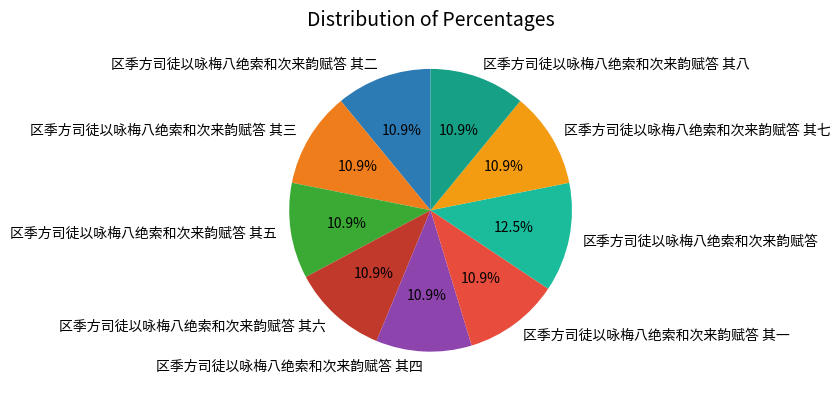

Approximately how many times larger is the value at 区季方司徒以咏梅八绝索和次来韵赋答 其二 compared to 区季方司徒以咏梅八绝索和次来韵赋答 其四?

1.0